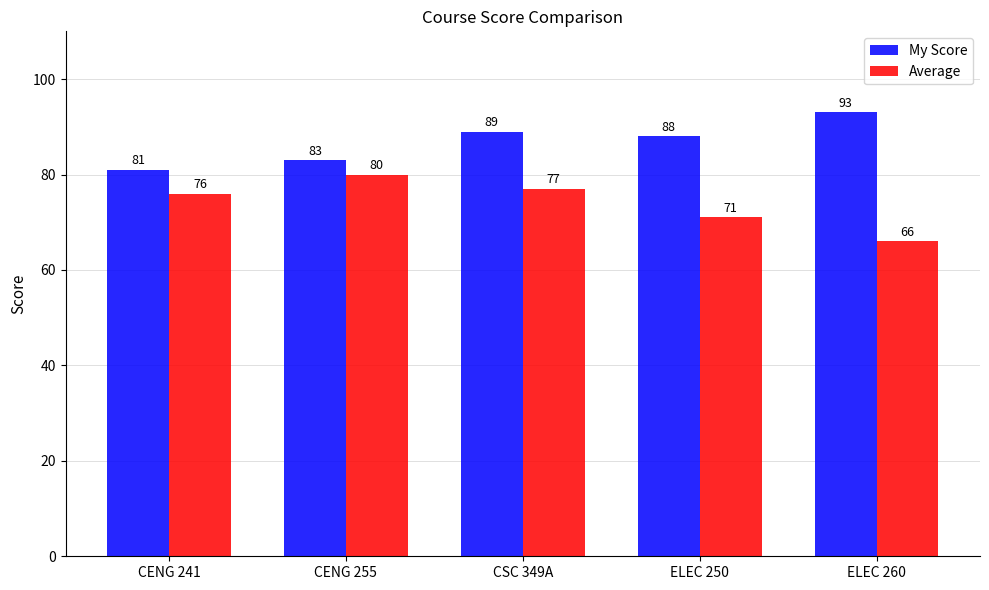

What is the difference between the maximum and minimum values in the My Score series?

12